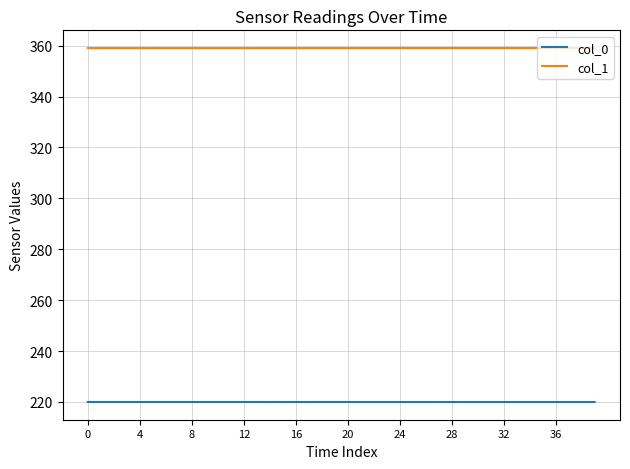

What is the average value of the col_0 series?

220.0